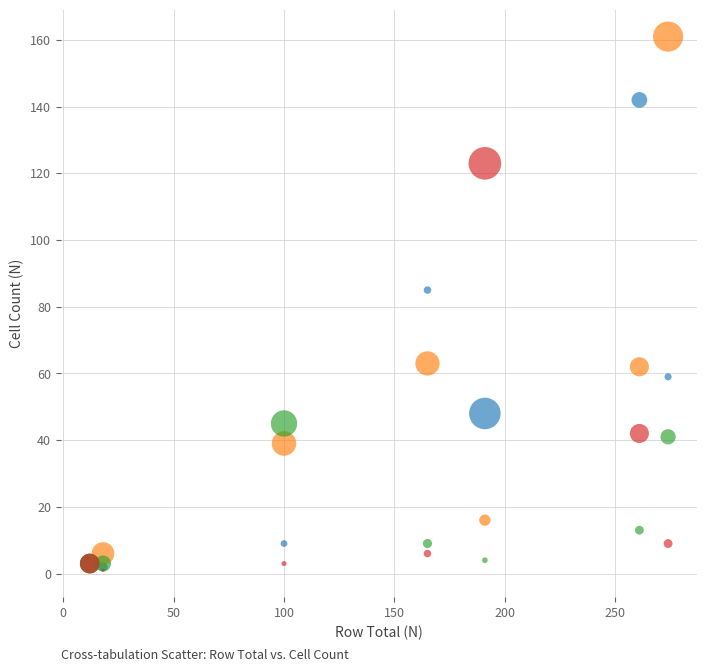

Across all series, what Y value is closest to 81?

85